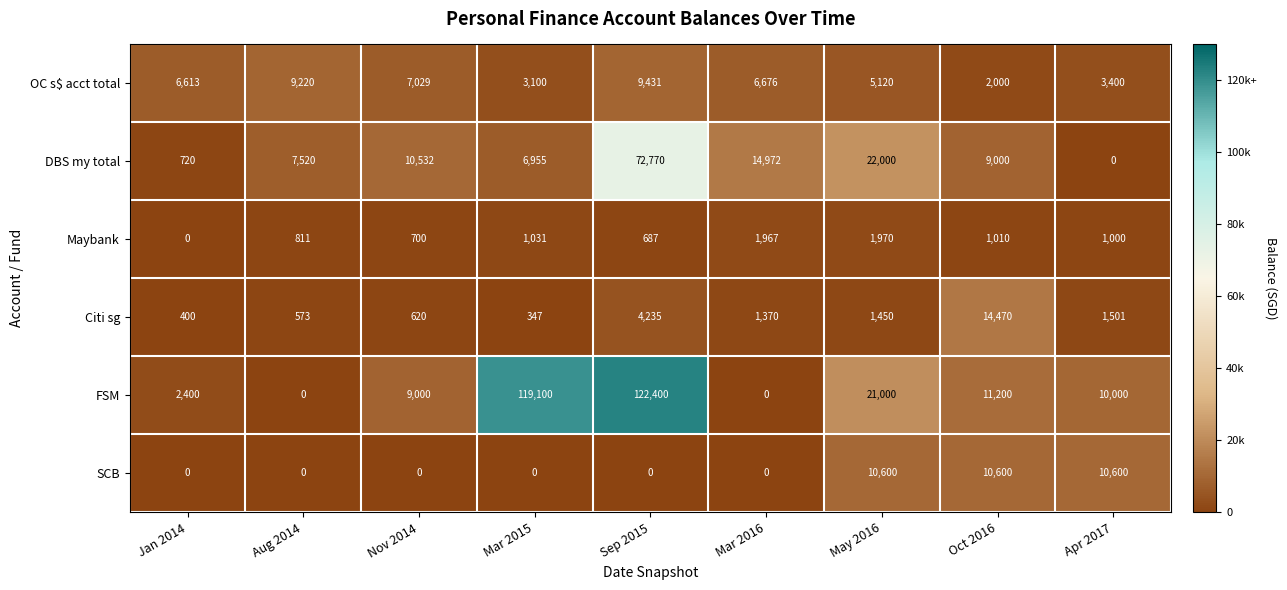

What is the greatest value displayed?

122400